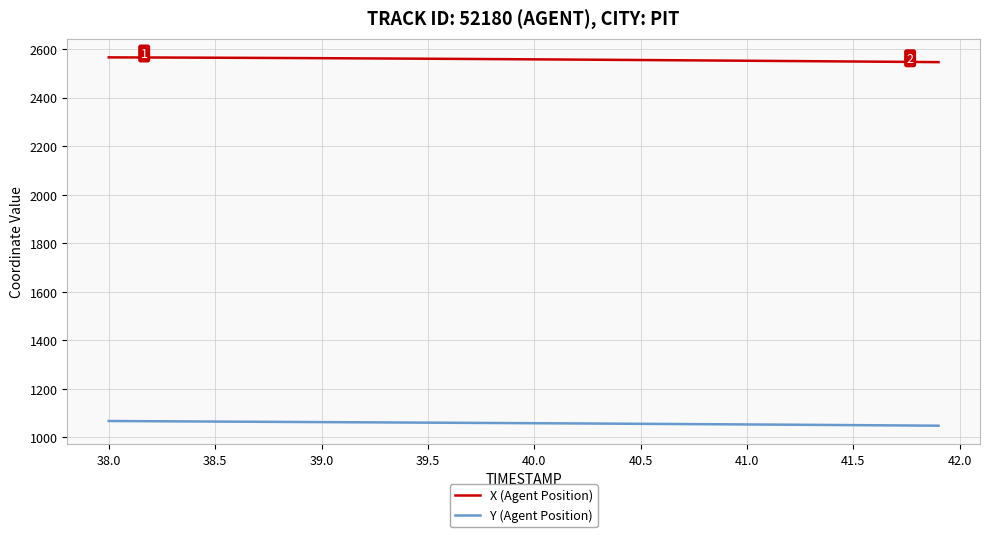

List the series in order of their peak value, highest first.

X (Agent Position), Y (Agent Position)